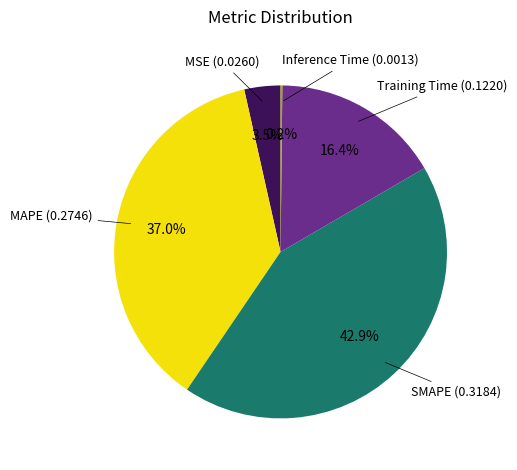

To the nearest percent, what is the difference between the largest and smallest slice percentages?

43%